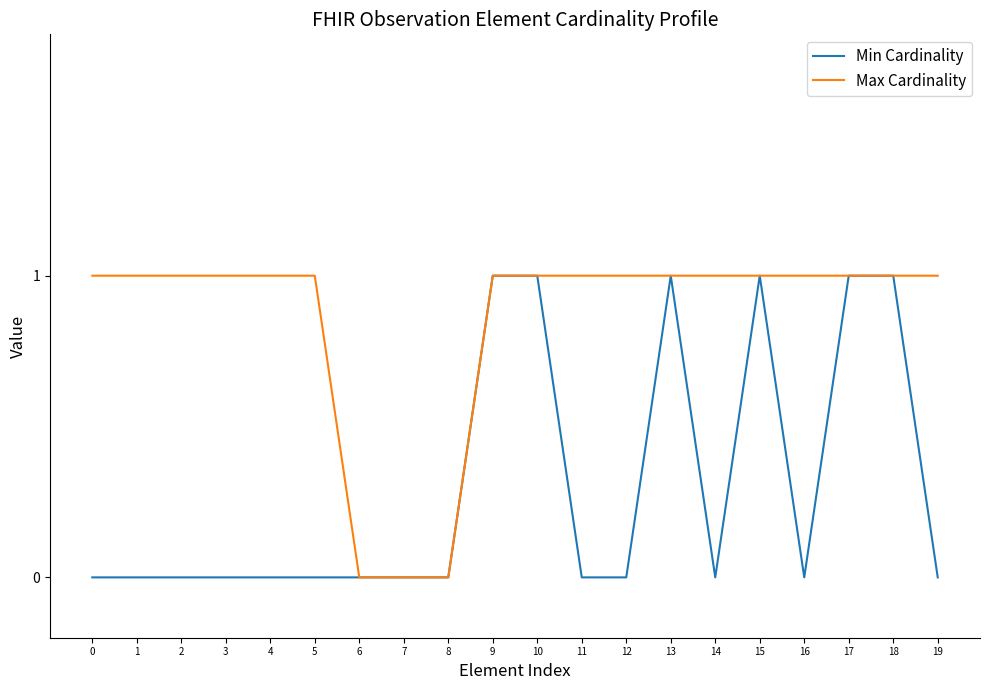

The Max Cardinality series shows -1 at 8. True or false?

False